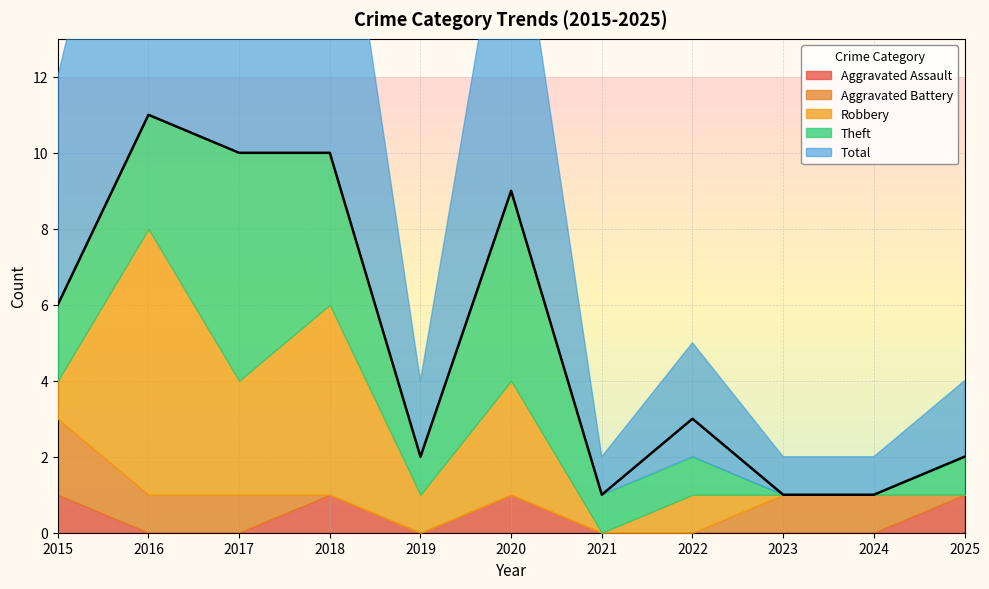

At which category does Aggravated Assault reach its first local peak?

2018